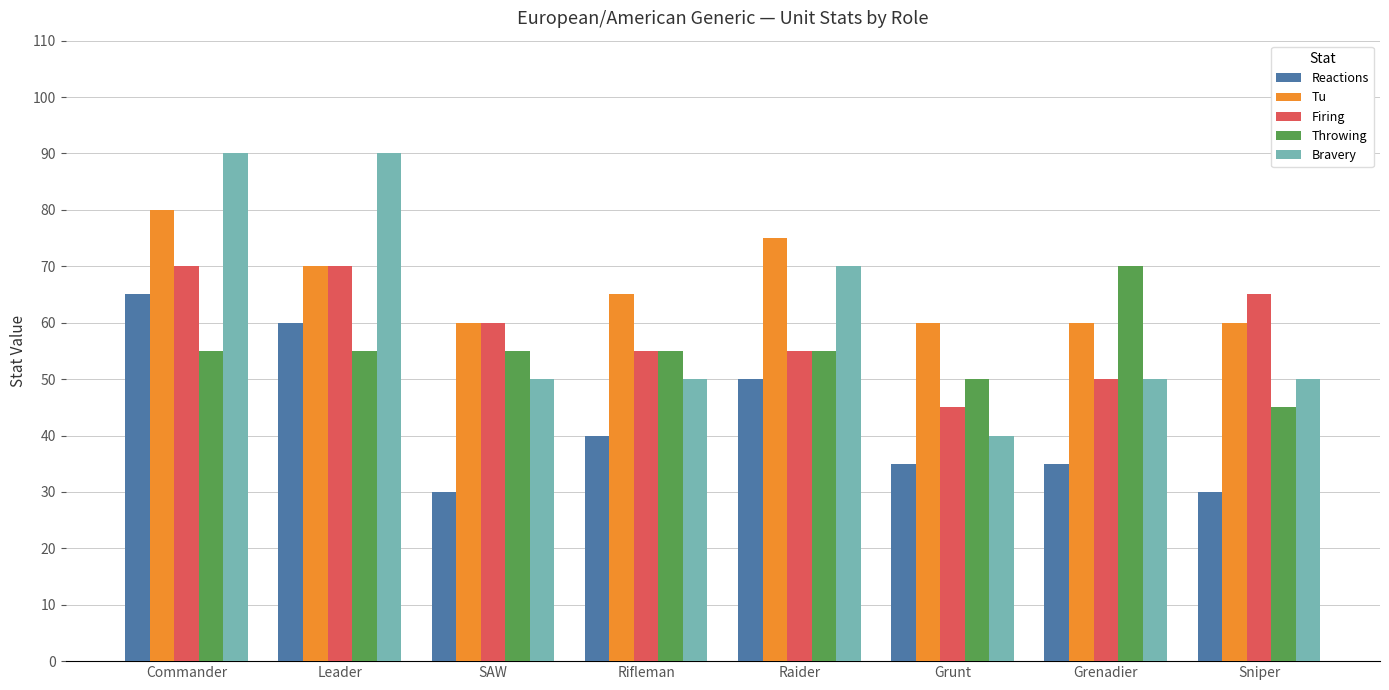

Is it true that Reactions equals 47 at Grunt?

False